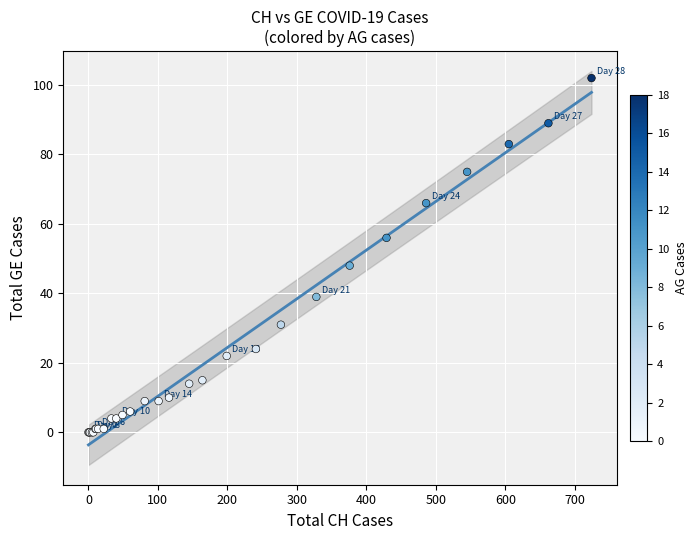

What Y value in the scatter plot is closest to 51?

48